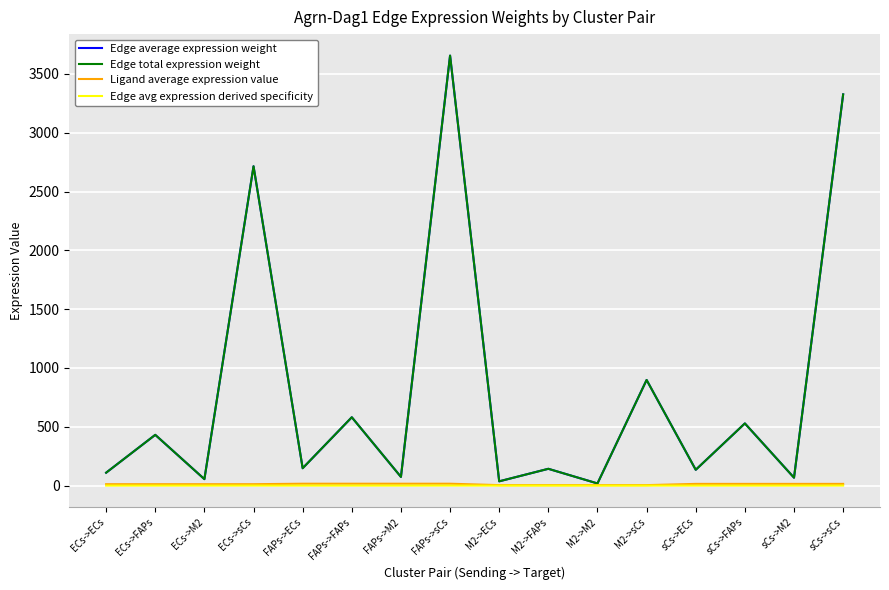

True or false: Edge avg expression derived specificity has more than 2 interior local peaks.

True